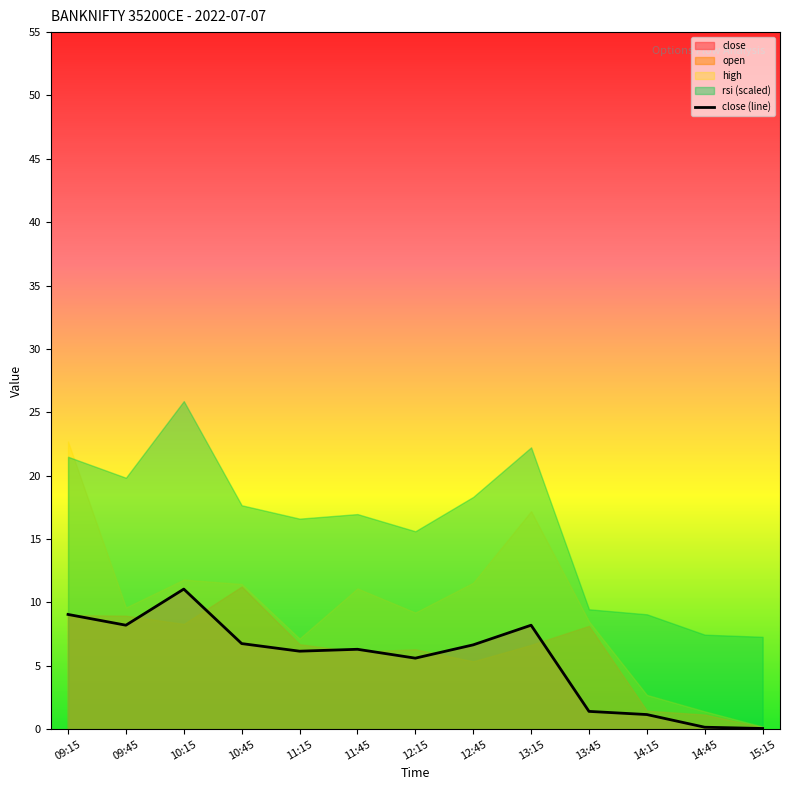

Rank the categories by value from highest to lowest.

10:15, 09:15, 09:45, 13:15, 10:45, 12:45, 11:45, 11:15, 12:15, 13:45, 14:15, 14:45, 15:15